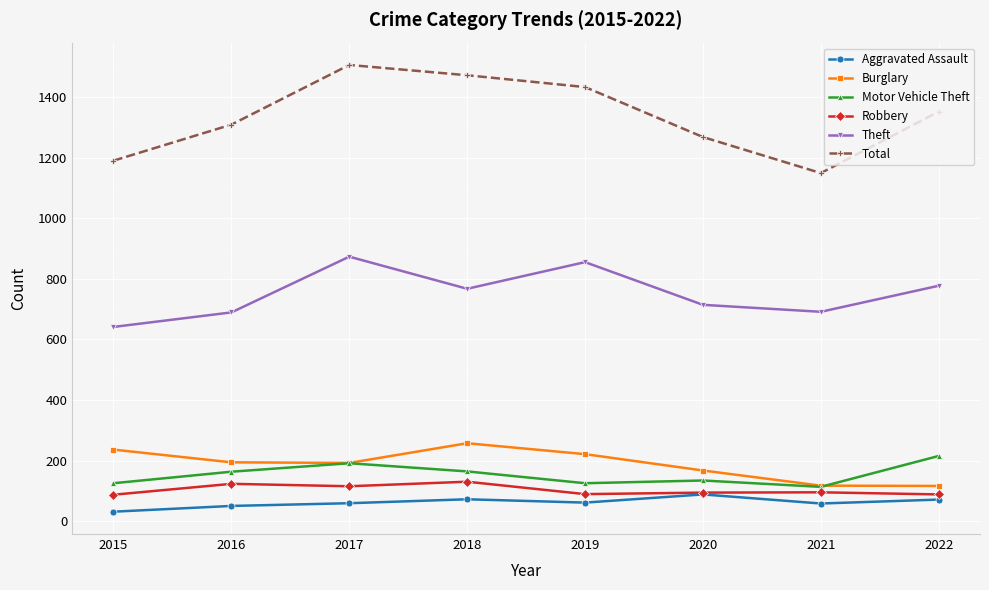

Rank the series at 2015 from highest to lowest value.

Total, Theft, Burglary, Motor Vehicle Theft, Robbery, Aggravated Assault